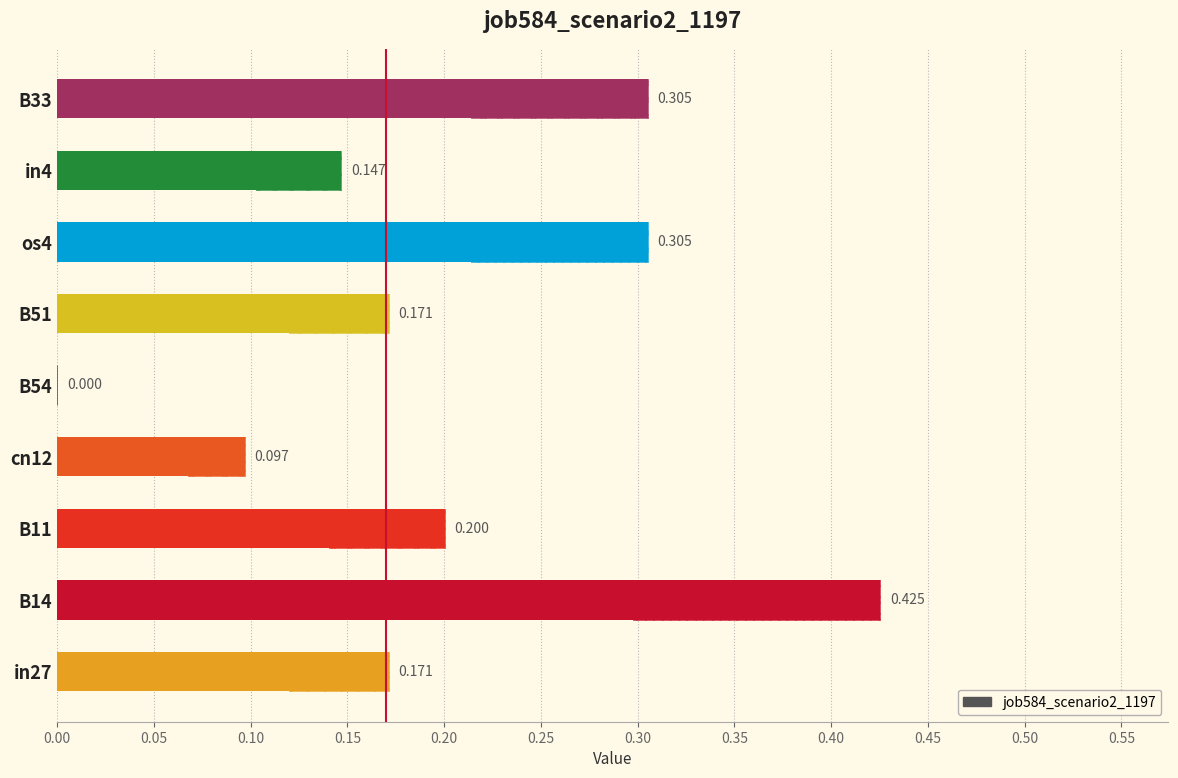

What is the change in value from B54 to B51?

+0.2